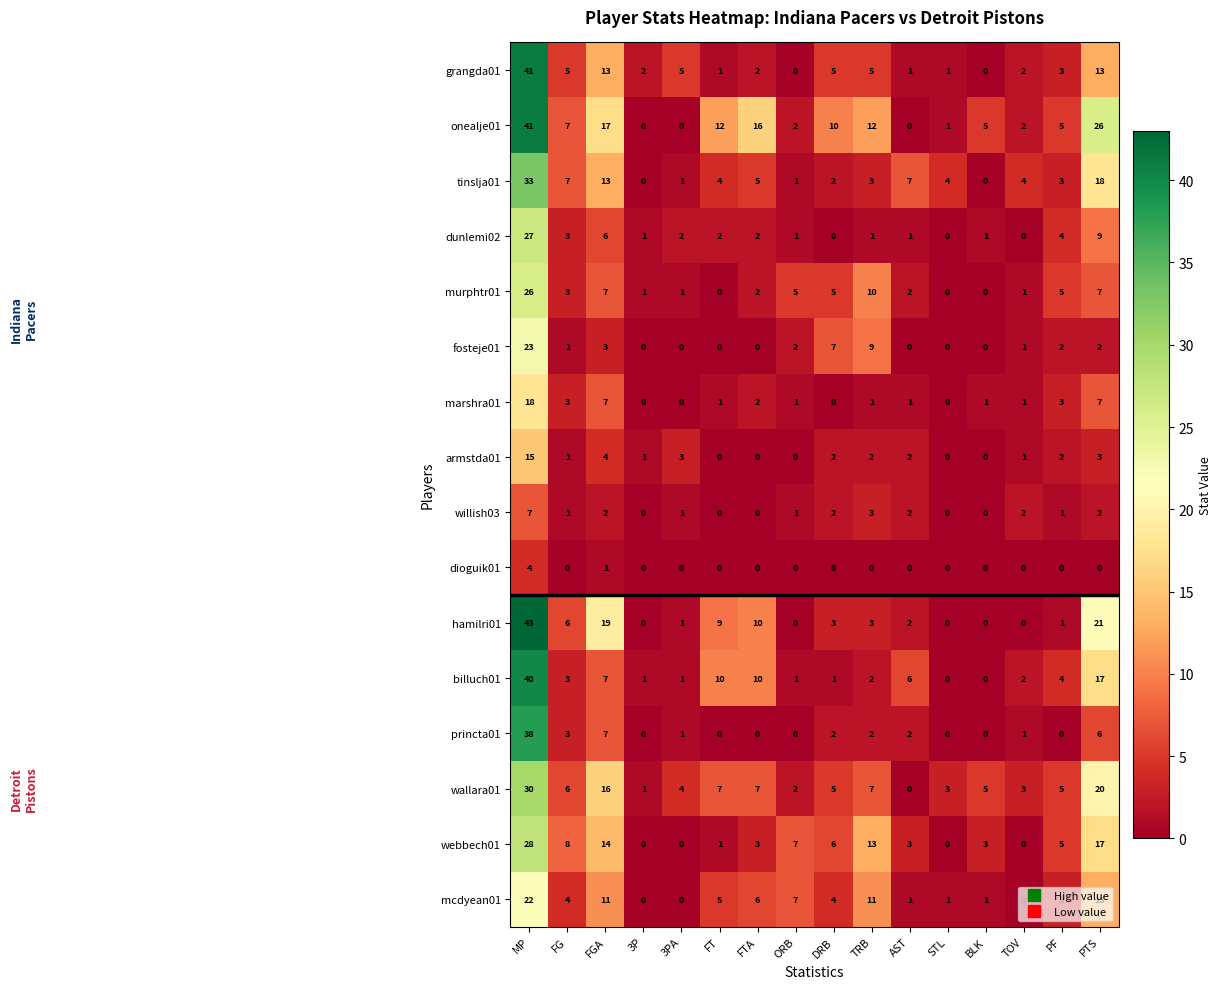

What is the total value across all series at FTA?

65